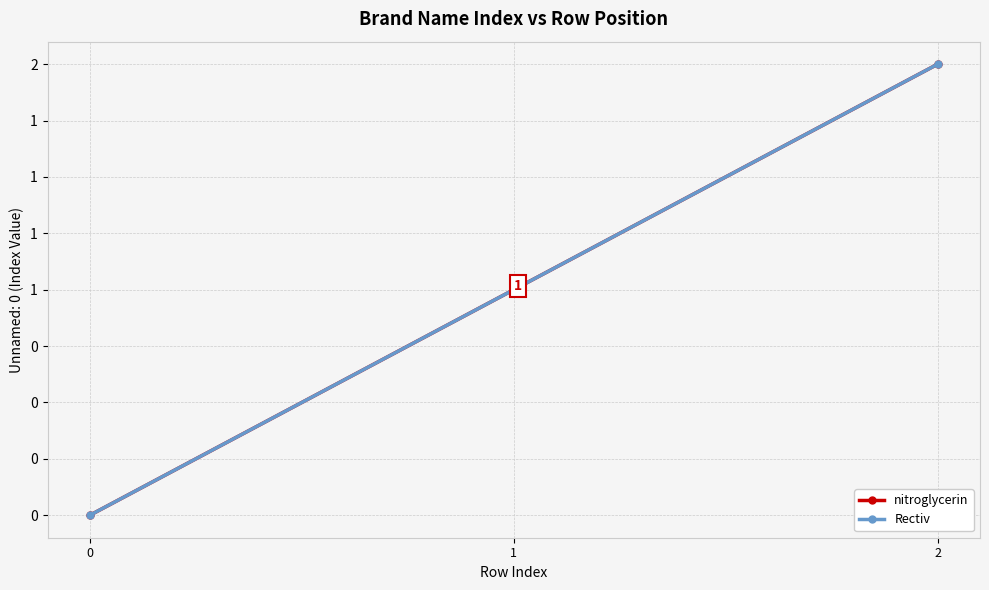

Reading right to left, what are all the values shown in this chart?

nitroglycerin: 2	1	0
Rectiv: 2	1	0